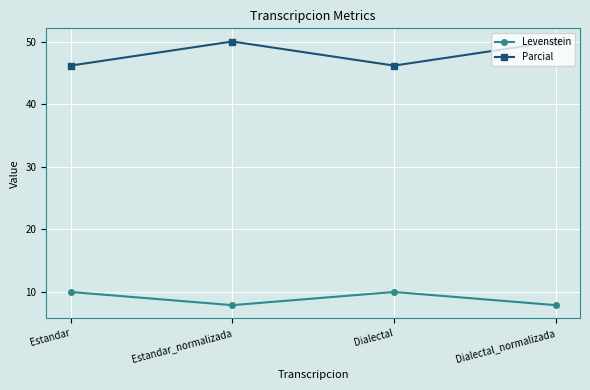

At which category does Parcial reach its first local valley?

Dialectal